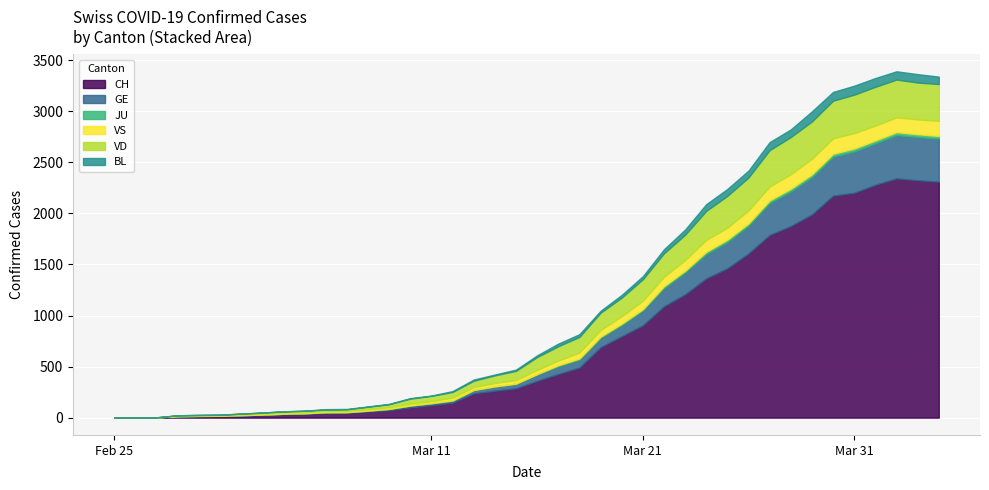

What is the difference between the maximum and minimum values in the GE series?

424